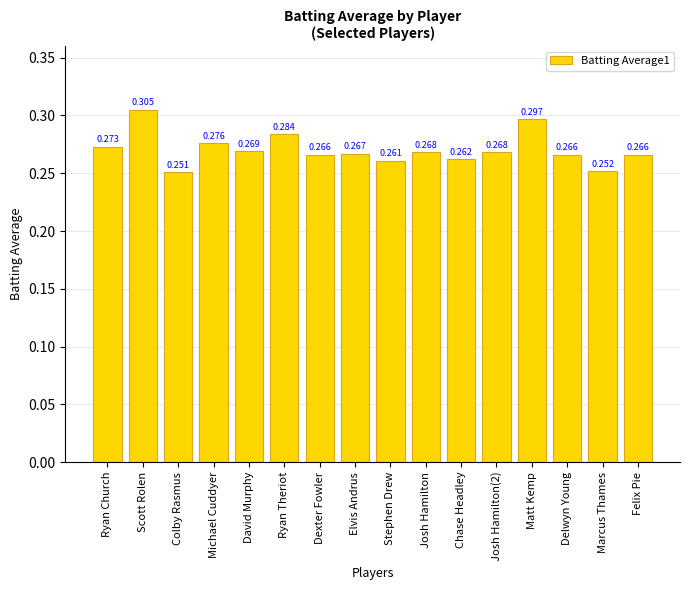

Between Josh Hamilton and Chase Headley, which is larger?

Josh Hamilton